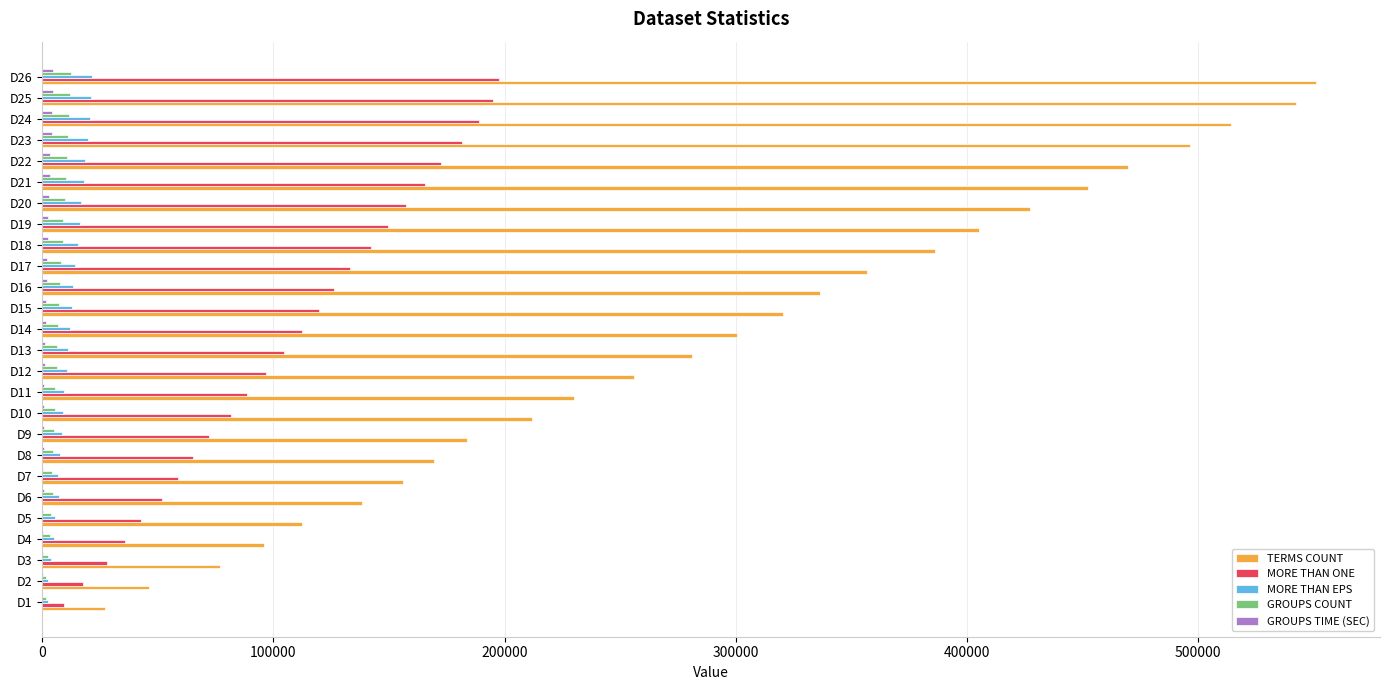

Which series changed the most between D5 and D18?

TERMS COUNT